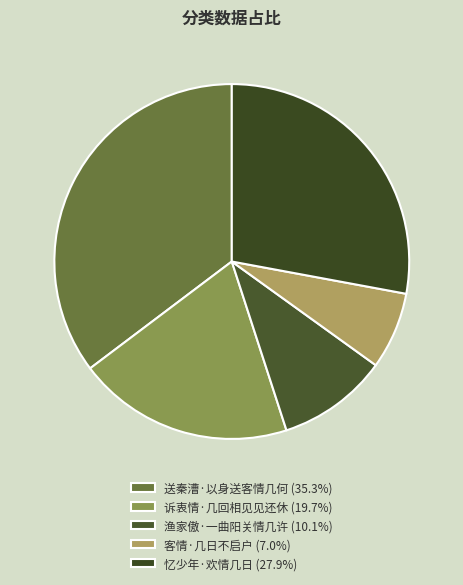

To the nearest percent, what is the difference between the 客情·几日不启户 and 忆少年·欢情几日 slice percentages?

21%